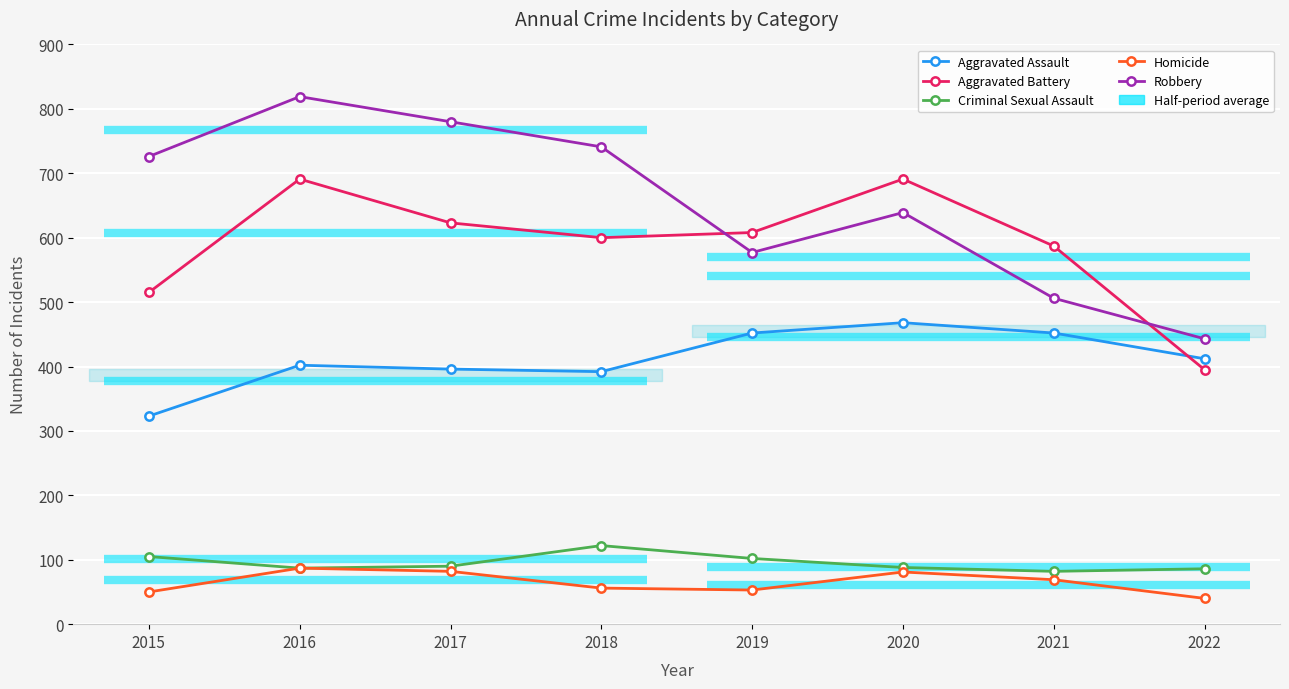

What is the spread (max minus min) of values at 2017?

698